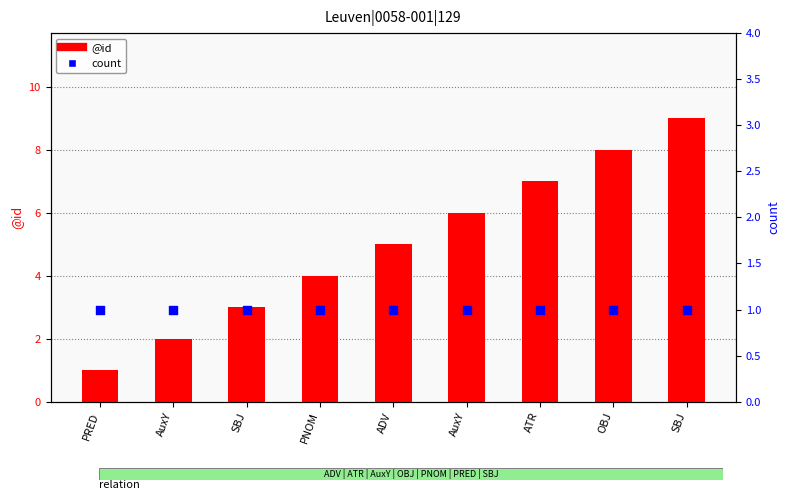

Which series has the largest Y range (max minus min)?

@id